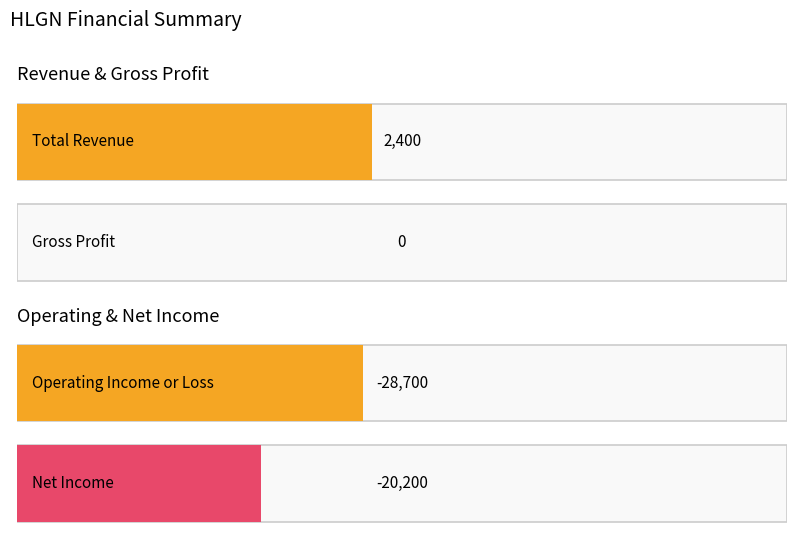

The Operating Income or Loss series shows -28700 at 2022-06-30. True or false?

True